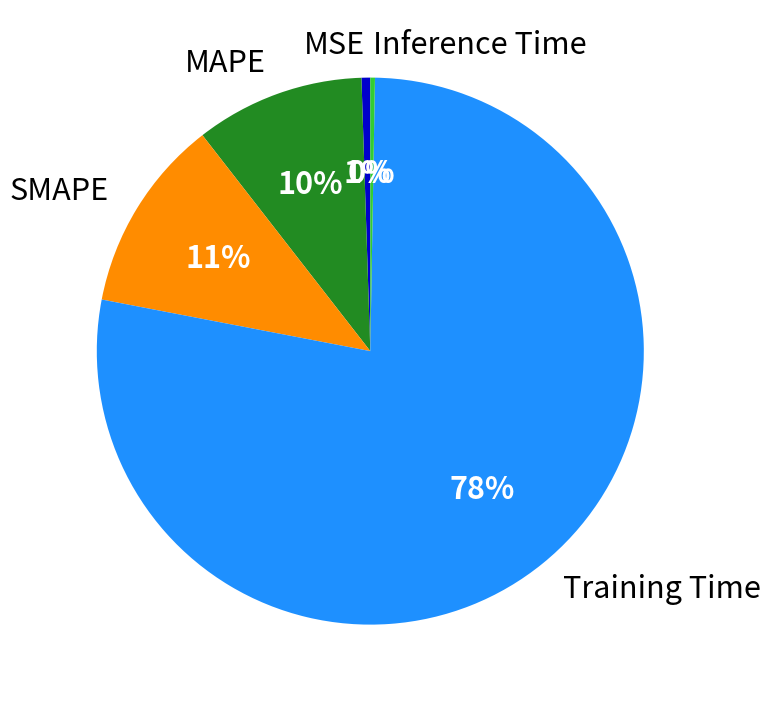

Which category has the biggest portion of the pie?

Training Time